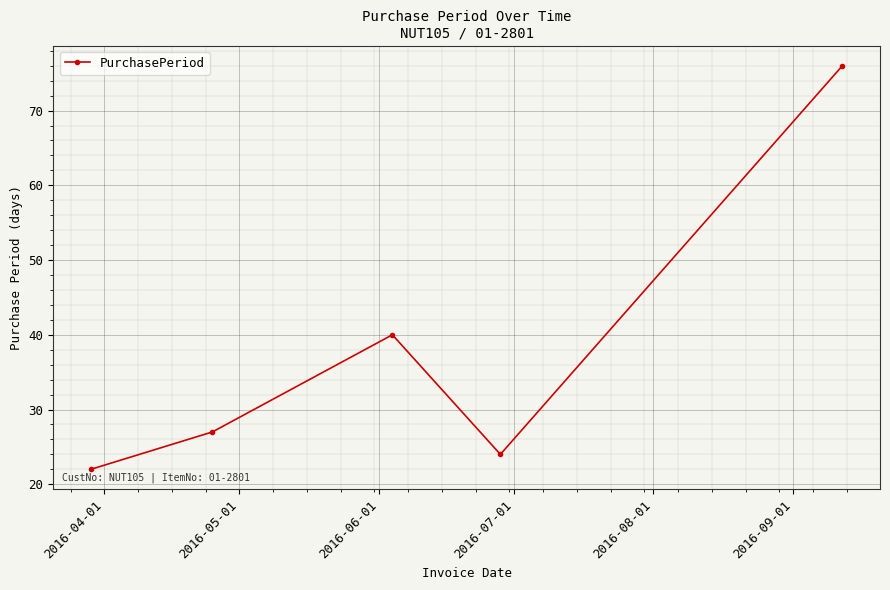

What is the value of the 1st point from the left?

22